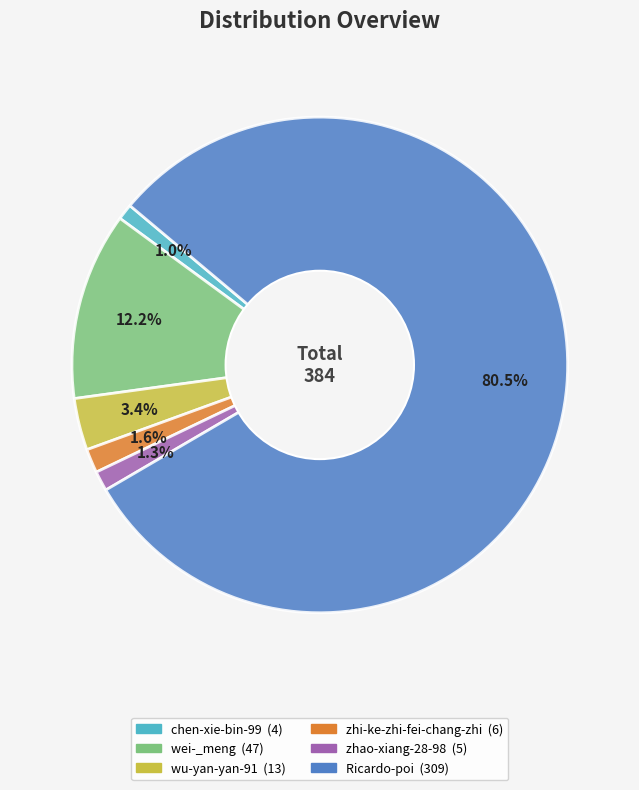

To the nearest percent, what is the difference between the zhao-xiang-28-98 and Ricardo-poi slice percentages?

79%